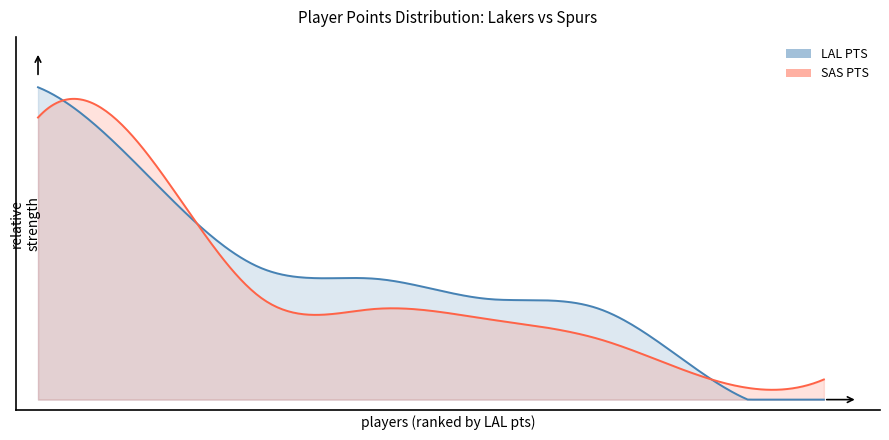

Reading left to right, list all the values displayed in this chart.

LAL PTS: bryanko01=31	onealsh01/duncati01=22	fishede01/parketo01=13	walkesa01/smithst01=12	foxri01/rosema01=10	georgde01/robinda01=9	shawbr01/portete01=2	hunteli01/ferryda01=0
SAS PTS: bryanko01=28	onealsh01/duncati01=24	fishede01/parketo01=10	walkesa01/smithst01=9	foxri01/rosema01=8	georgde01/robinda01=6	shawbr01/portete01=2	hunteli01/ferryda01=2